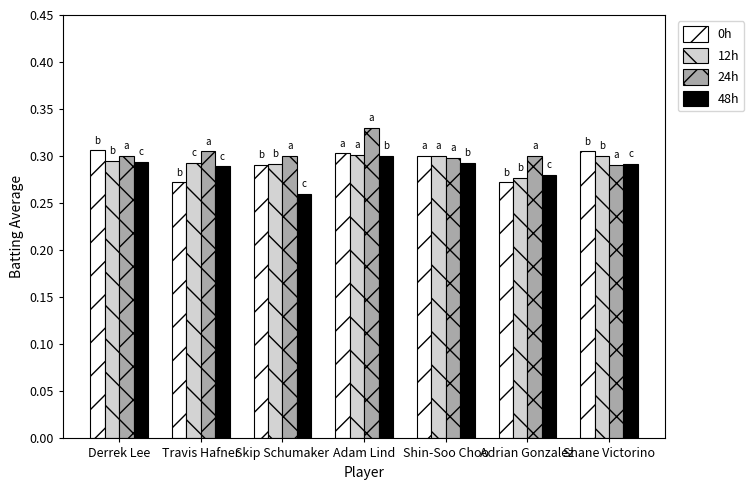

Which label corresponds to the largest value in the chart?

Adam Lind